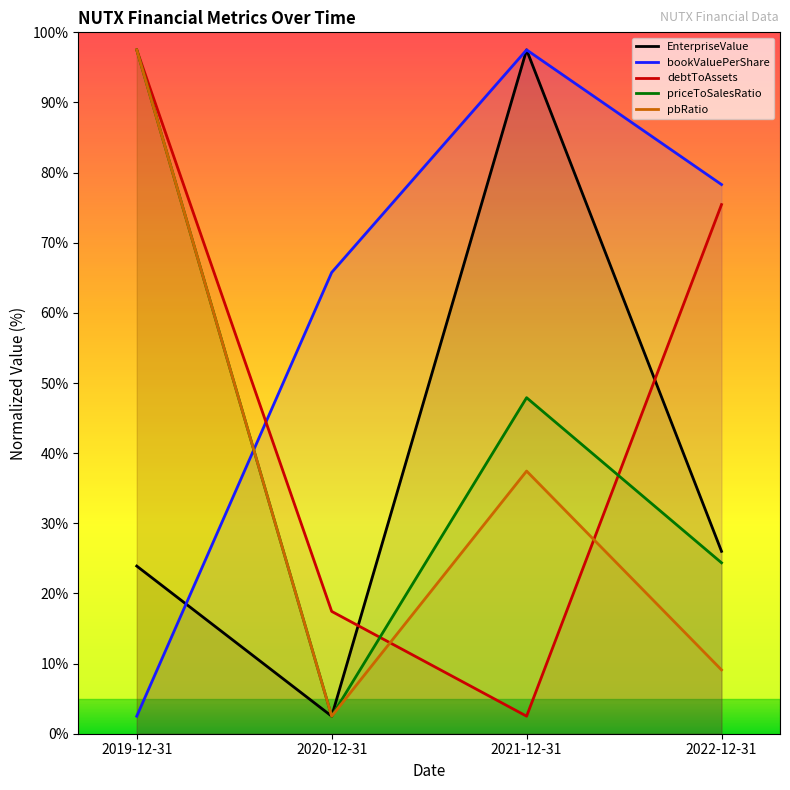

Which series has the largest range (max minus min)?

EnterpriseValue